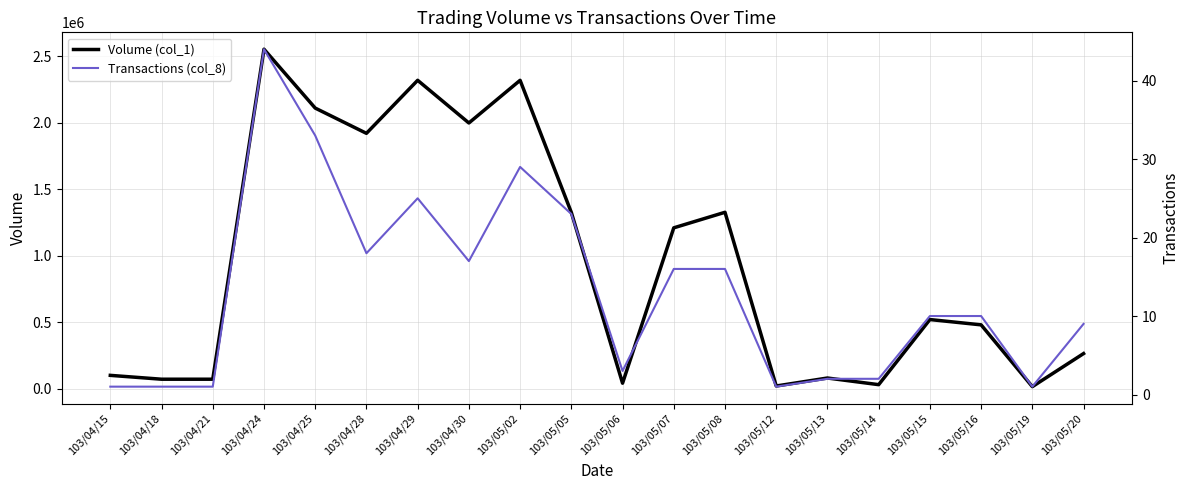

Reading right to left, transcribe all the data shown in this chart.

Volume (col_1): 264000	15000	480000	520000	30000	80000	20000	1327000	1210000	41000	1326000	2320000	1999000	2320000	1921000	2111000	2554000	71000	71000	100000
Transactions (col_8): 9	1	10	10	2	2	1	16	16	3	23	29	17	25	18	33	44	1	1	1